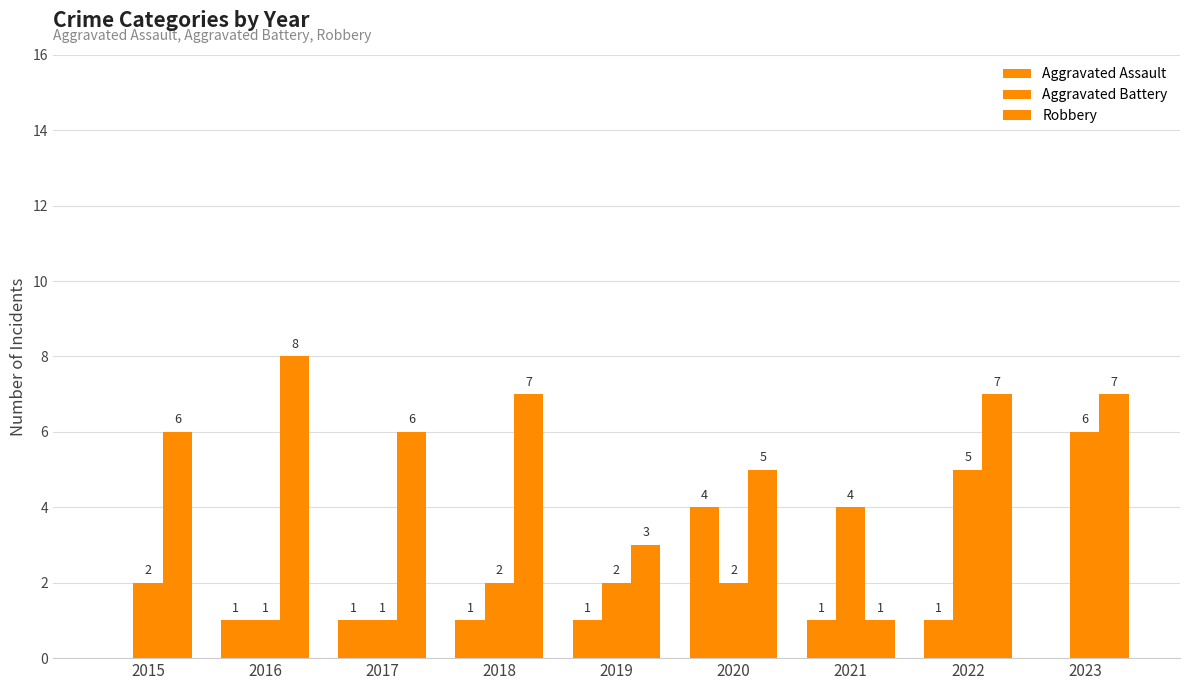

Between 2022 and 2023, which series saw the biggest shift?

Aggravated Assault